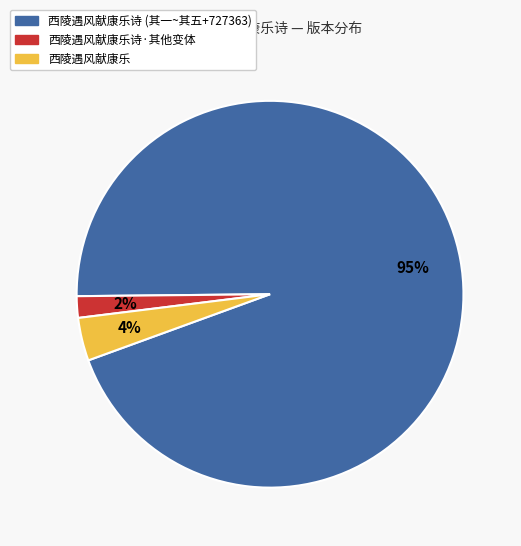

To the nearest percent, what is the average slice percentage?

33%